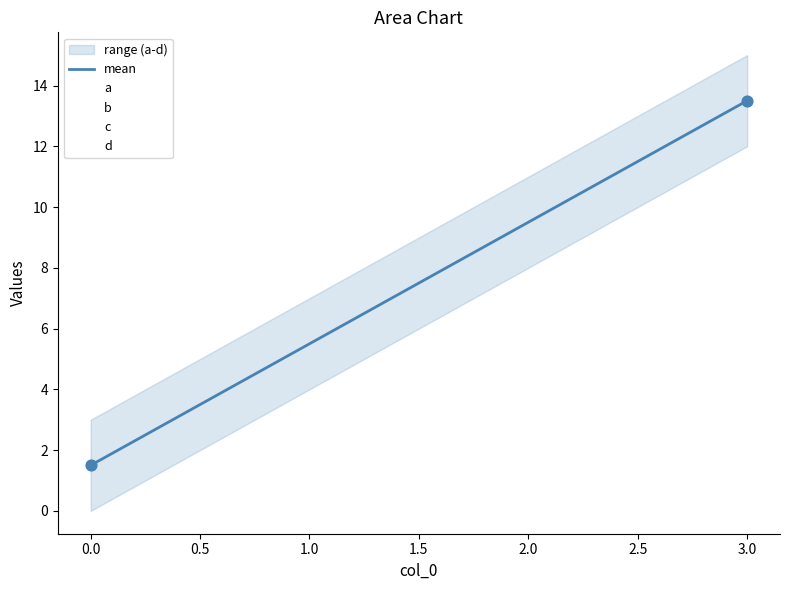

At how many categories does at least one series exceed 6?

3